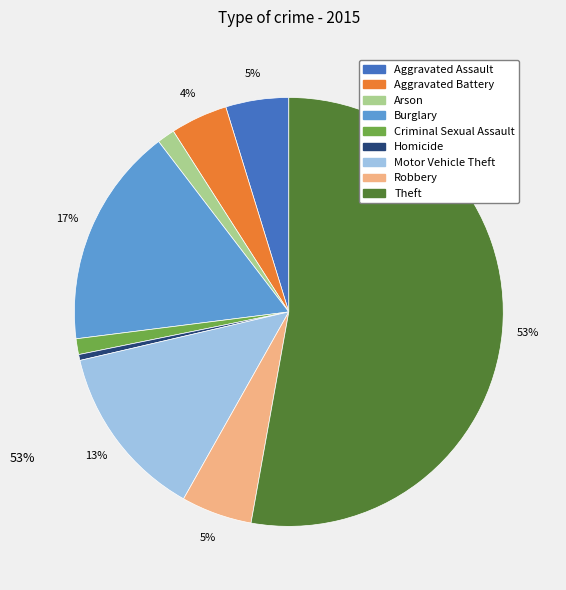

Is it true that Theft is 53% of the pie?

True